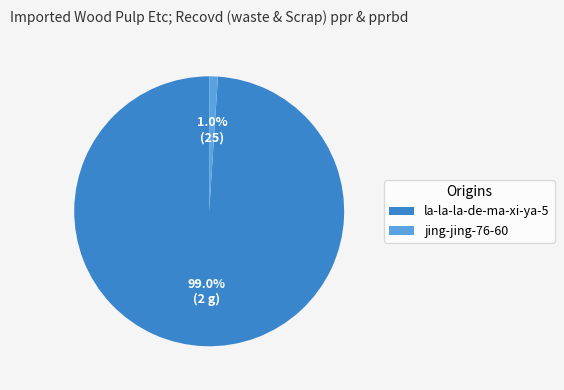

To the nearest percent, what is the difference between the jing-jing-76-60 and la-la-la-de-ma-xi-ya-5 slice percentages?

98%